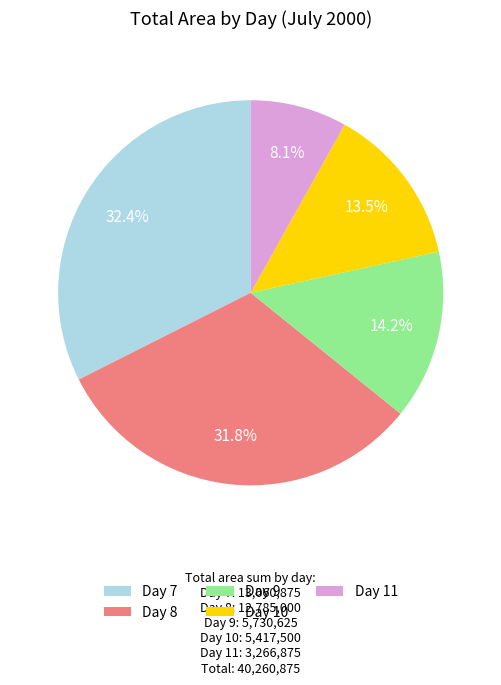

Which has a higher value, Day 9 or Day 10?

Day 9